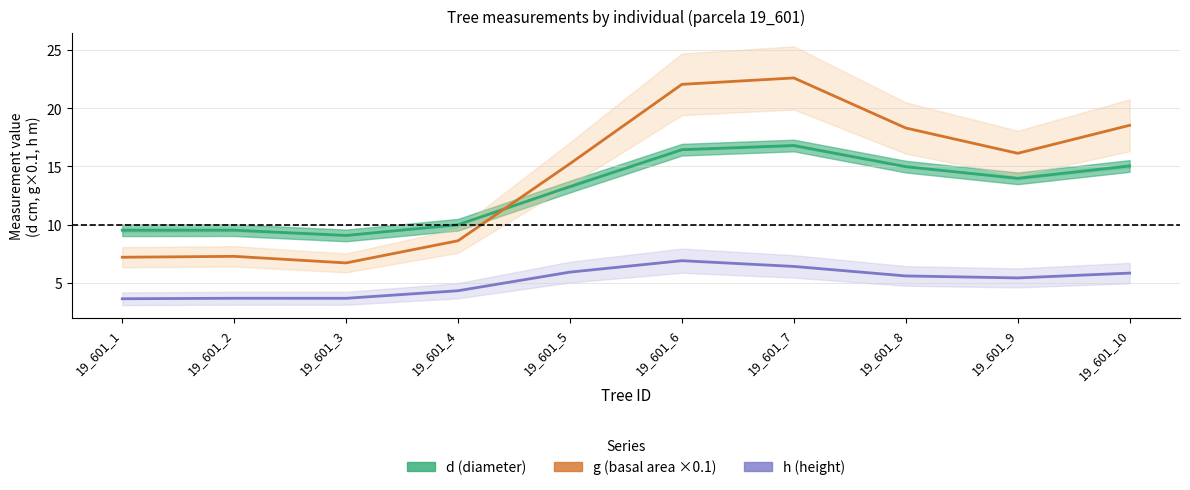

Reading right to left, extract all data points from this chart.

d: 15.0	14.0	15.0	16.8	16.4	13.3	10.0	9.1	9.5	9.5
g: 18.5	16.1	18.3	22.6	22.0	15.2	8.6	6.7	7.3	7.2
h: 5.8	5.4	5.6	6.4	6.9	5.9	4.3	3.7	3.7	3.6